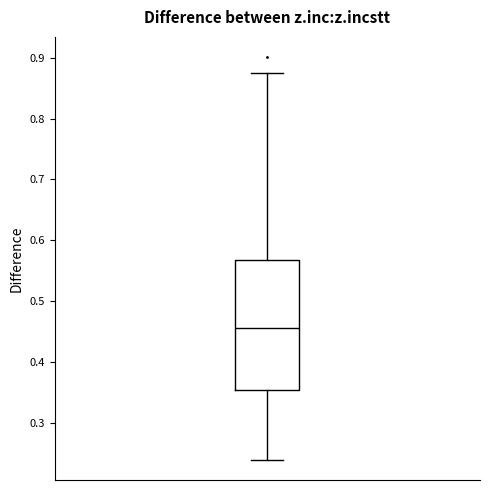

Where does the upper whisker of the box end on the y-axis? The values are not printed on the chart, so give them approximately, as read against the axis.

0.87